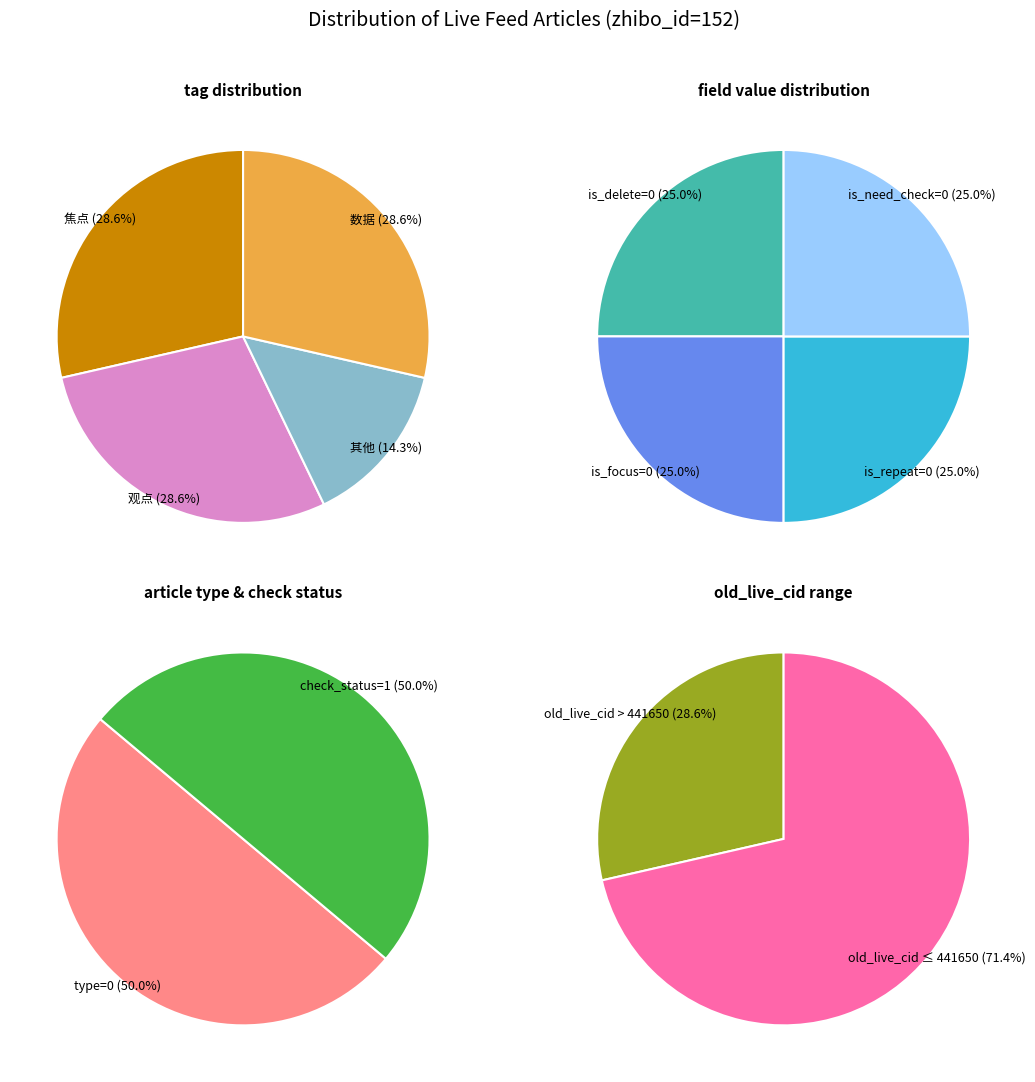

Does 4 represent more than half of the total?

No